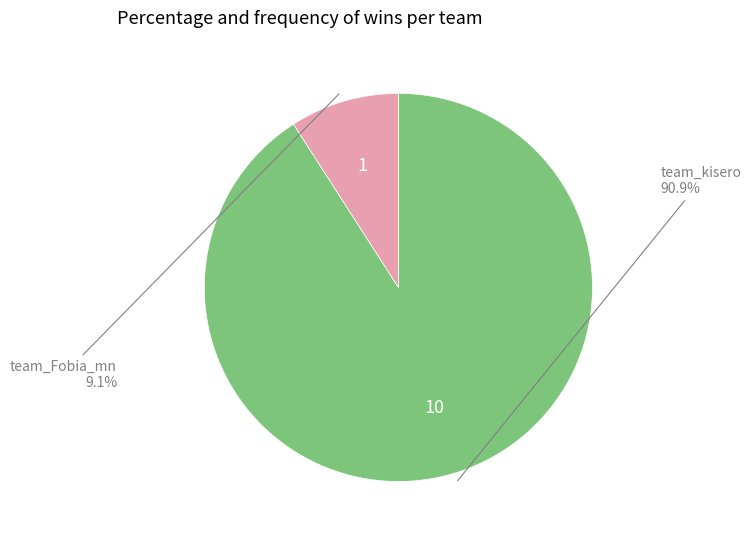

Do team_Fobia_mn and team_kisero together represent more than half of the pie?

Yes